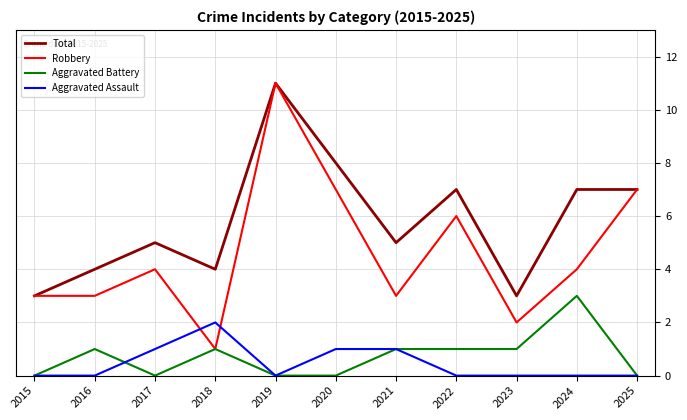

Does the chart display data point markers on the line(s)?

No